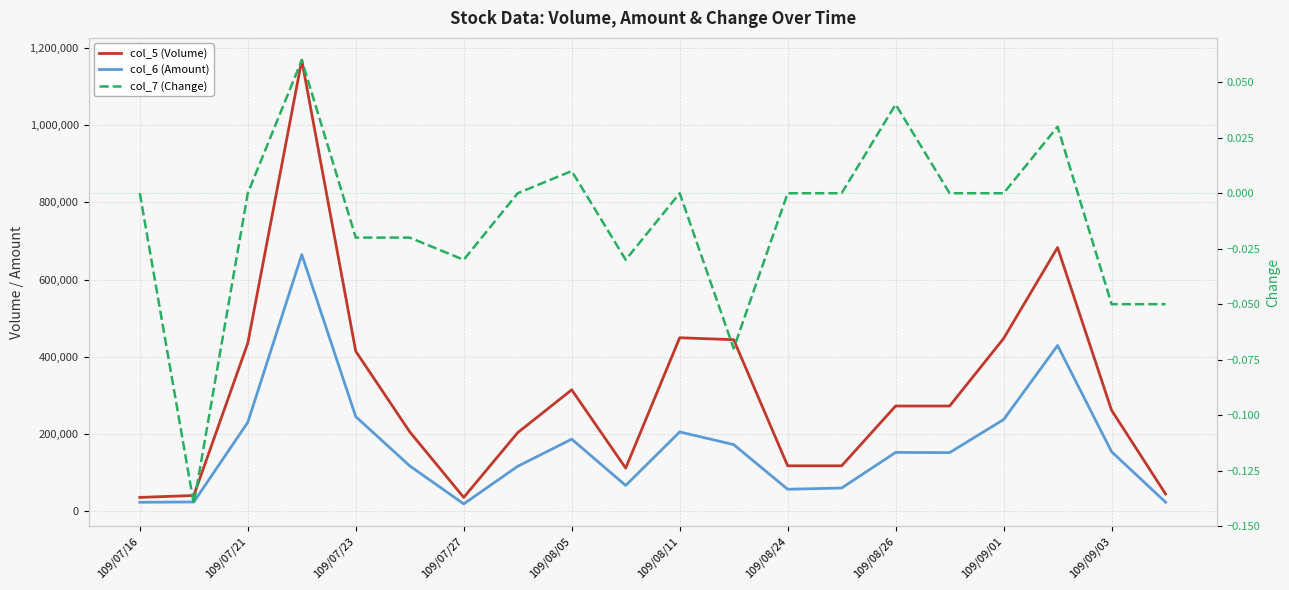

Between 109/07/21 and 109/08/24, which series saw the biggest shift?

col_5 (Volume)